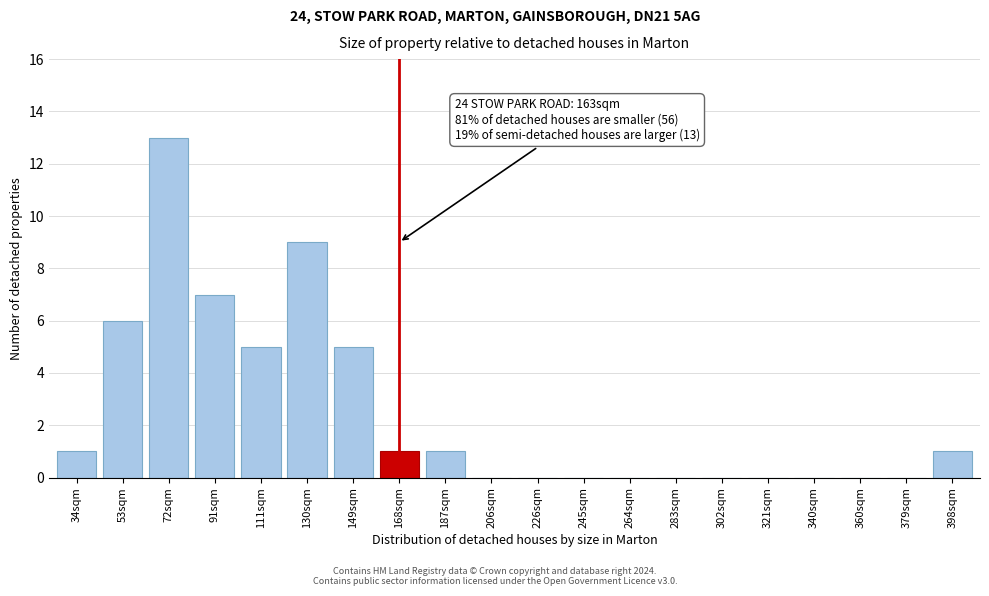

Reading left to right, what are all the values shown in this chart?

34sqm=1	53sqm=6	72sqm=13	91sqm=7	111sqm=5	130sqm=9	149sqm=5	168sqm=1	187sqm=1	206sqm=0	226sqm=0	245sqm=0	264sqm=0	283sqm=0	302sqm=0	321sqm=0	340sqm=0	360sqm=0	379sqm=0	398sqm=1